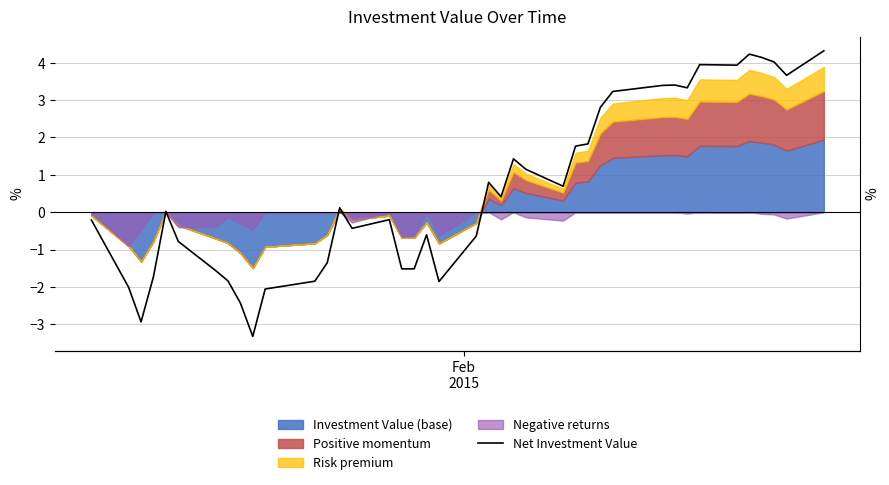

What is the difference between the second highest and minimum values?

7.5